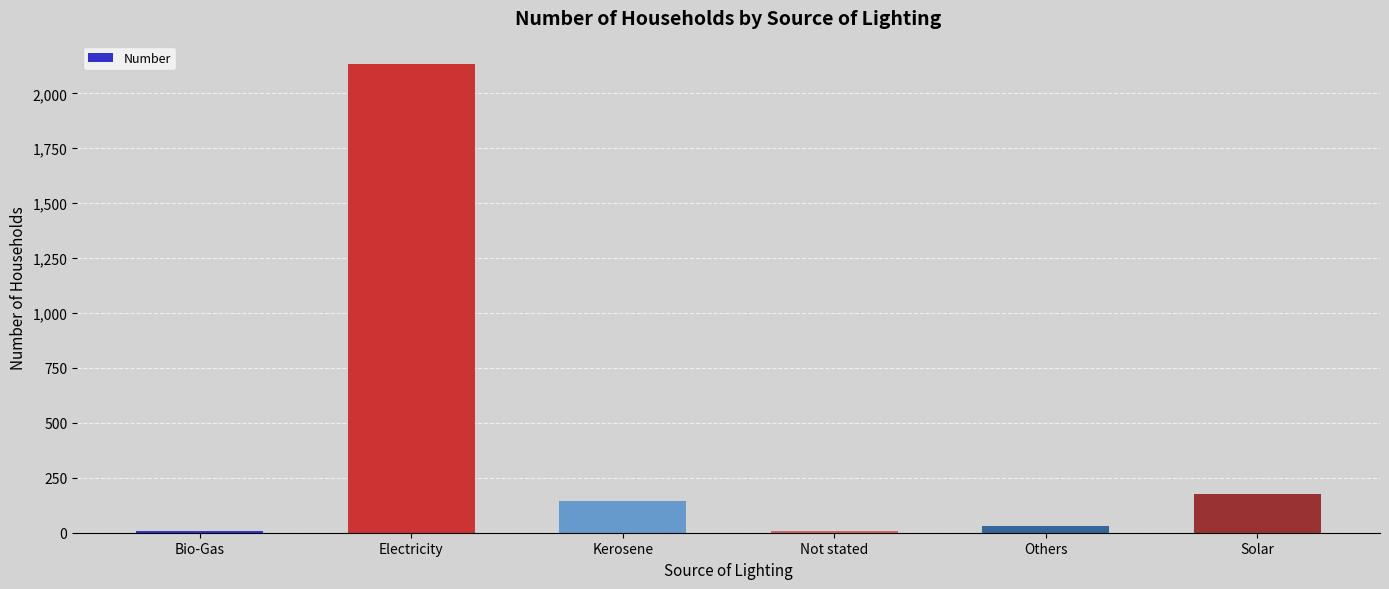

Which category has the highest value across all series?

Electricity